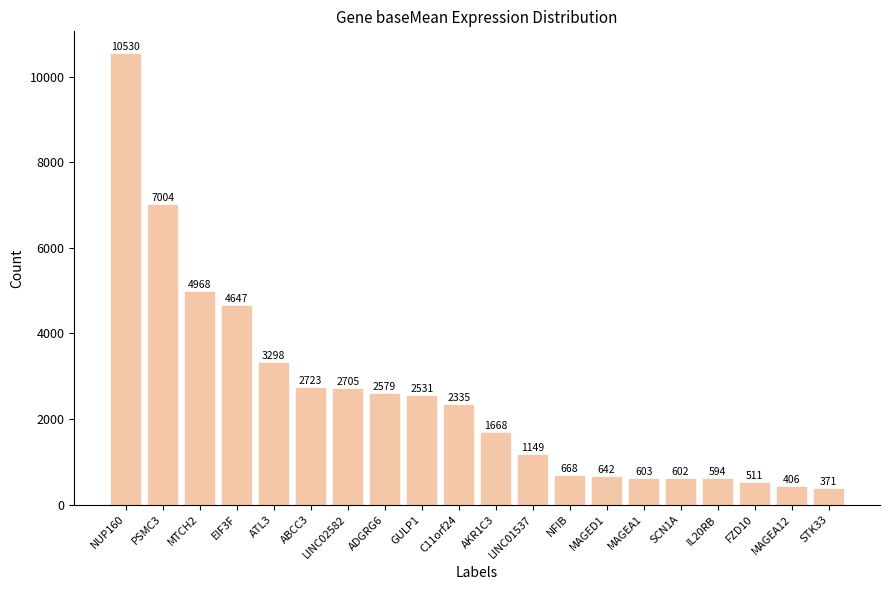

What is the smallest value displayed?

371.2